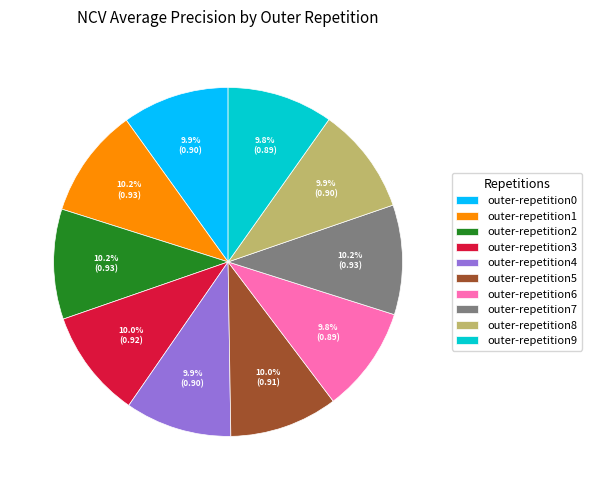

What is the total percentage of outer-repetition9 and outer-repetition4?

19.7%